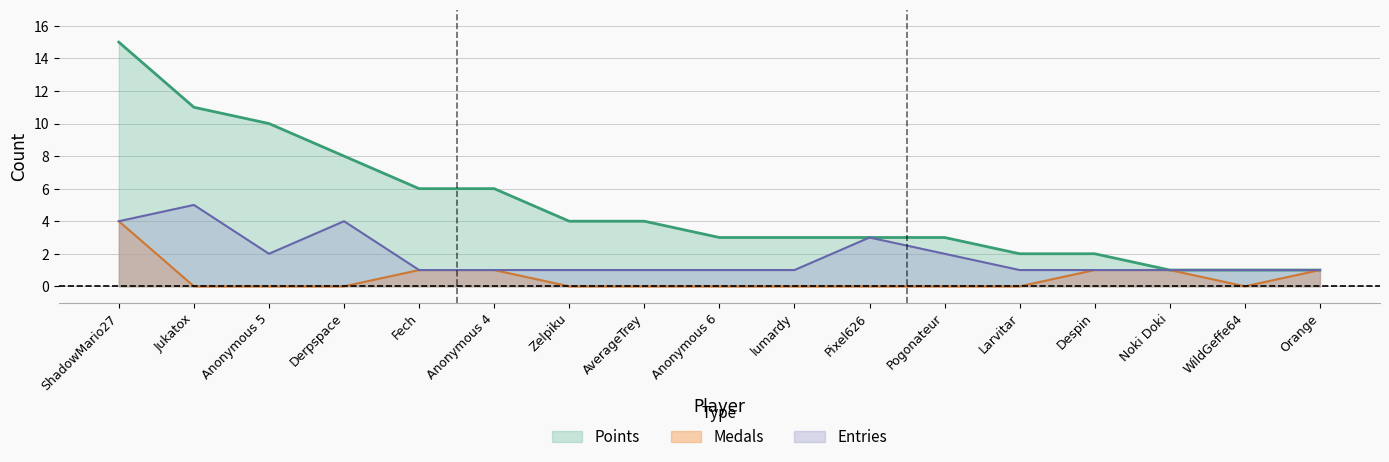

At which label does Medals reach its peak?

ShadowMario27